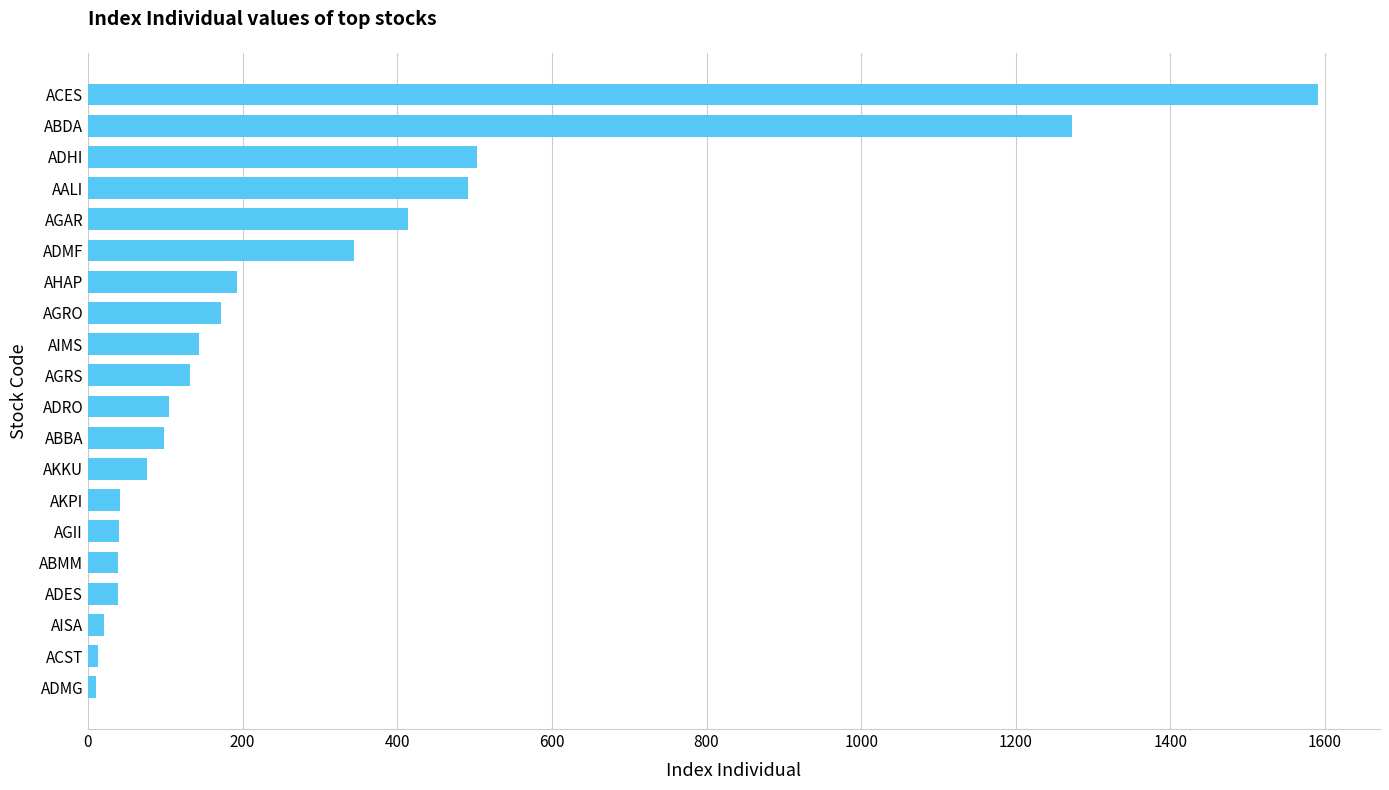

What is the greatest value displayed?

1591.5